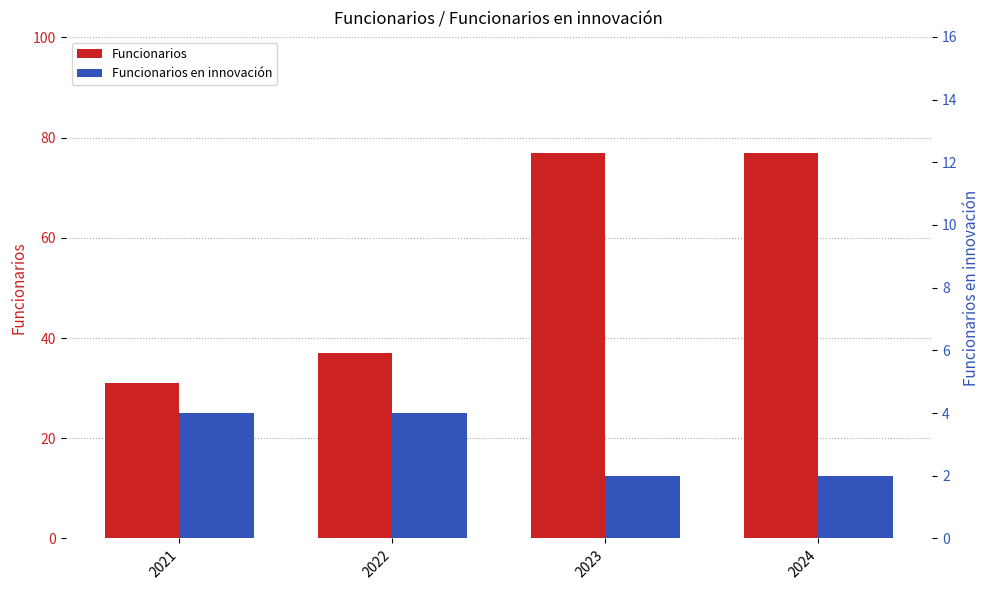

What is the average value of the Funcionarios series?

56